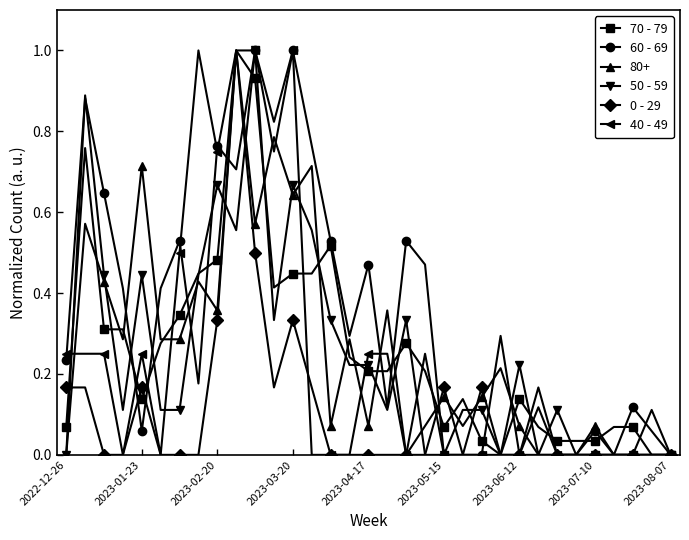

What is the highest value of the 60 - 69 series?

1.0